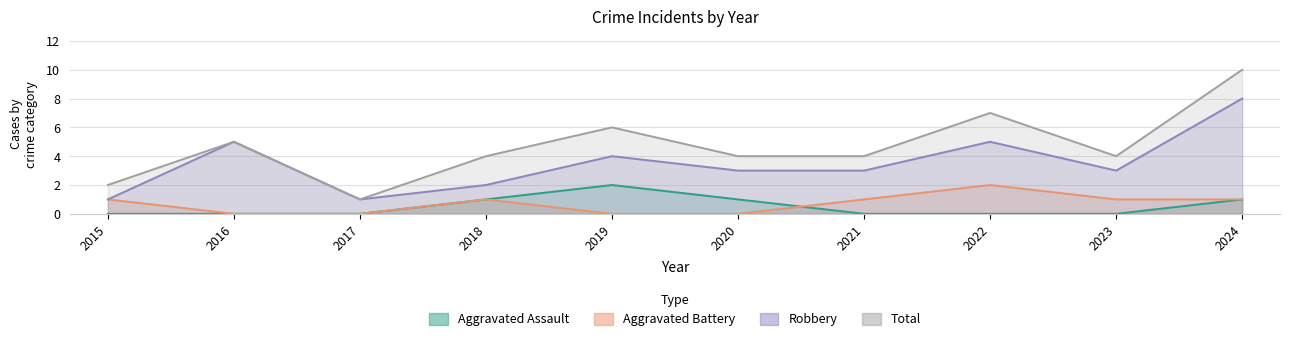

Count the number of categories in the chart.

10